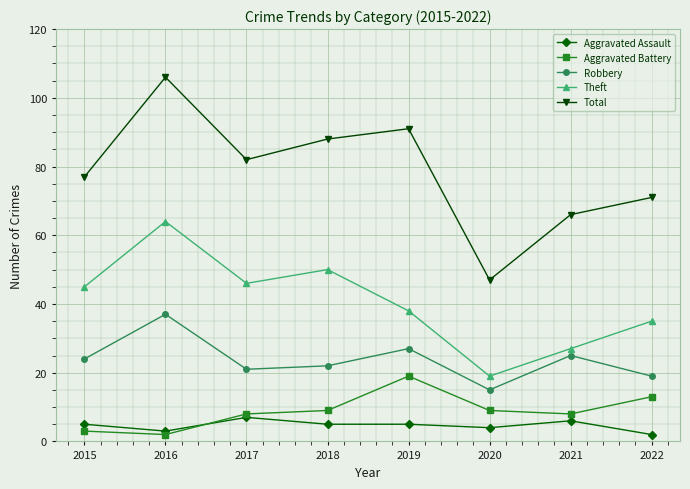

True or false: Theft has more than 1 interior local peaks.

True